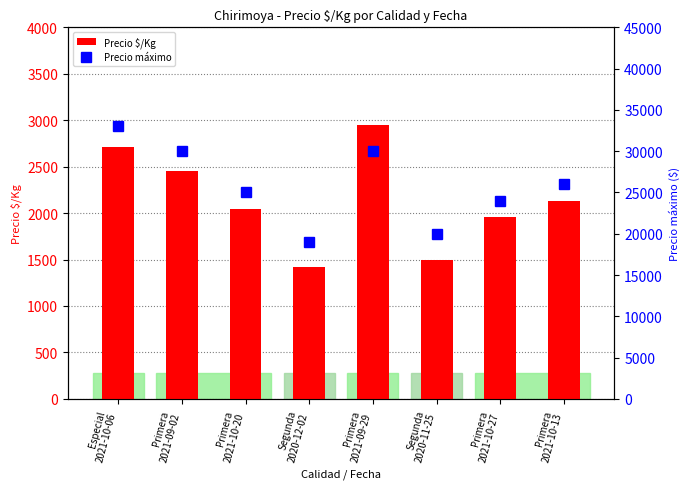

What is the value of the Precio máximo bar at the 5th from the left?

30000